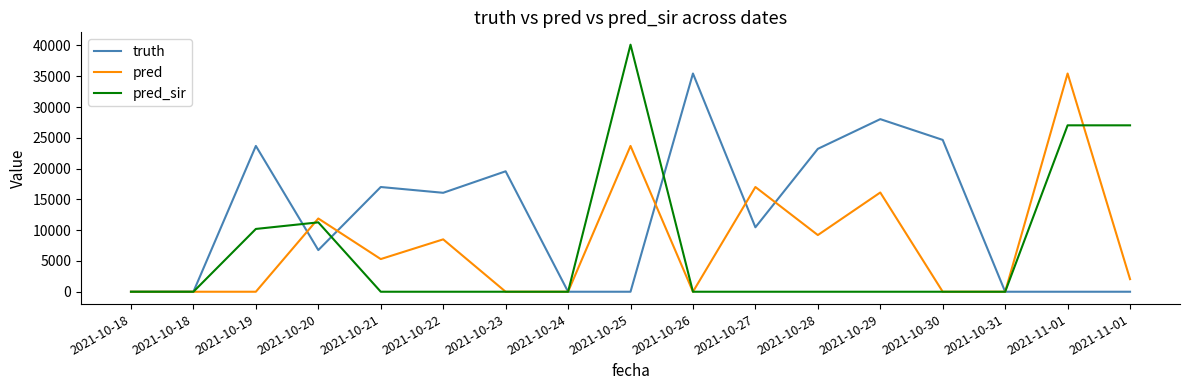

Reading left to right, list all the values displayed in this chart.

truth: 2021-10-18=0	2021-10-18=0	2021-10-19=23681	2021-10-20=6764	2021-10-21=17010	2021-10-22=16069	2021-10-23=19563	2021-10-24=0	2021-10-25=0	2021-10-26=35445	2021-10-27=10467	2021-10-28=23208	2021-10-29=28034	2021-10-30=24660	2021-10-31=0	2021-11-01=0	2021-11-01=0
pred: 2021-10-18=0	2021-10-18=0	2021-10-19=0	2021-10-20=11897	2021-10-21=5306	2021-10-22=8507	2021-10-23=0	2021-10-24=0	2021-10-25=23681	2021-10-26=0	2021-10-27=17010	2021-10-28=9206	2021-10-29=16118	2021-10-30=0	2021-10-31=0	2021-11-01=35445	2021-11-01=2045
pred_sir: 2021-10-18=0	2021-10-18=0	2021-10-19=10199	2021-10-20=11269	2021-10-21=0	2021-10-22=0	2021-10-23=0	2021-10-24=0	2021-10-25=40126	2021-10-26=0	2021-10-27=0	2021-10-28=0	2021-10-29=0	2021-10-30=0	2021-10-31=0	2021-11-01=27028	2021-11-01=27028